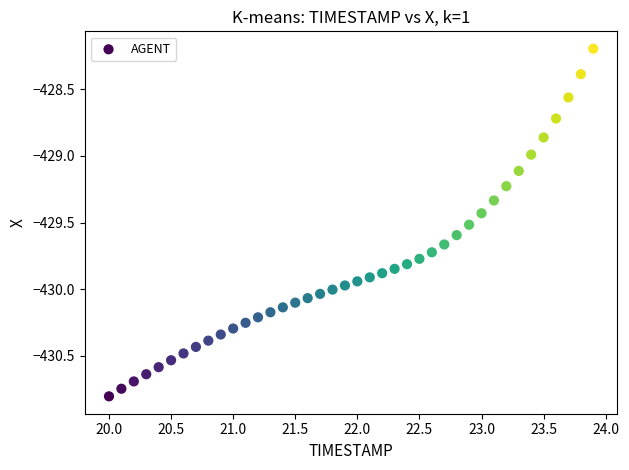

What is the range of Y values (max minus min)?

2.6